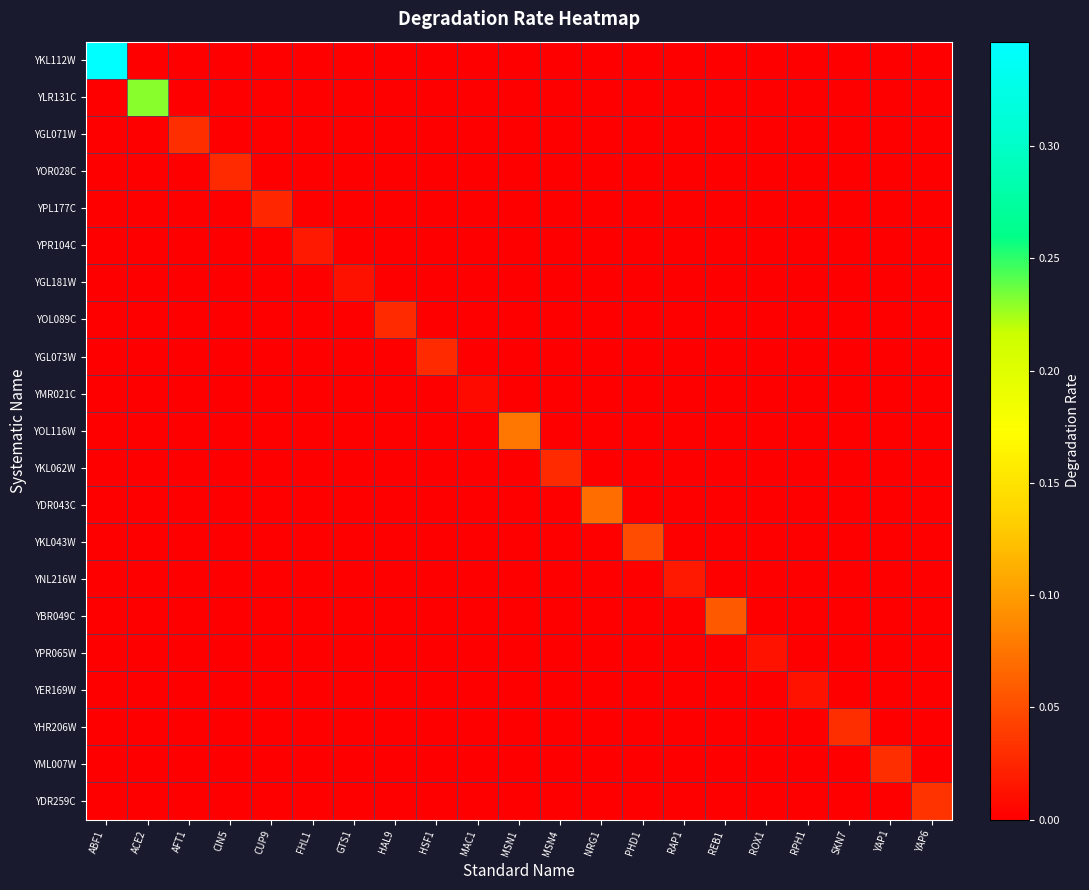

At which category is the sum across all series the highest?

ABF1